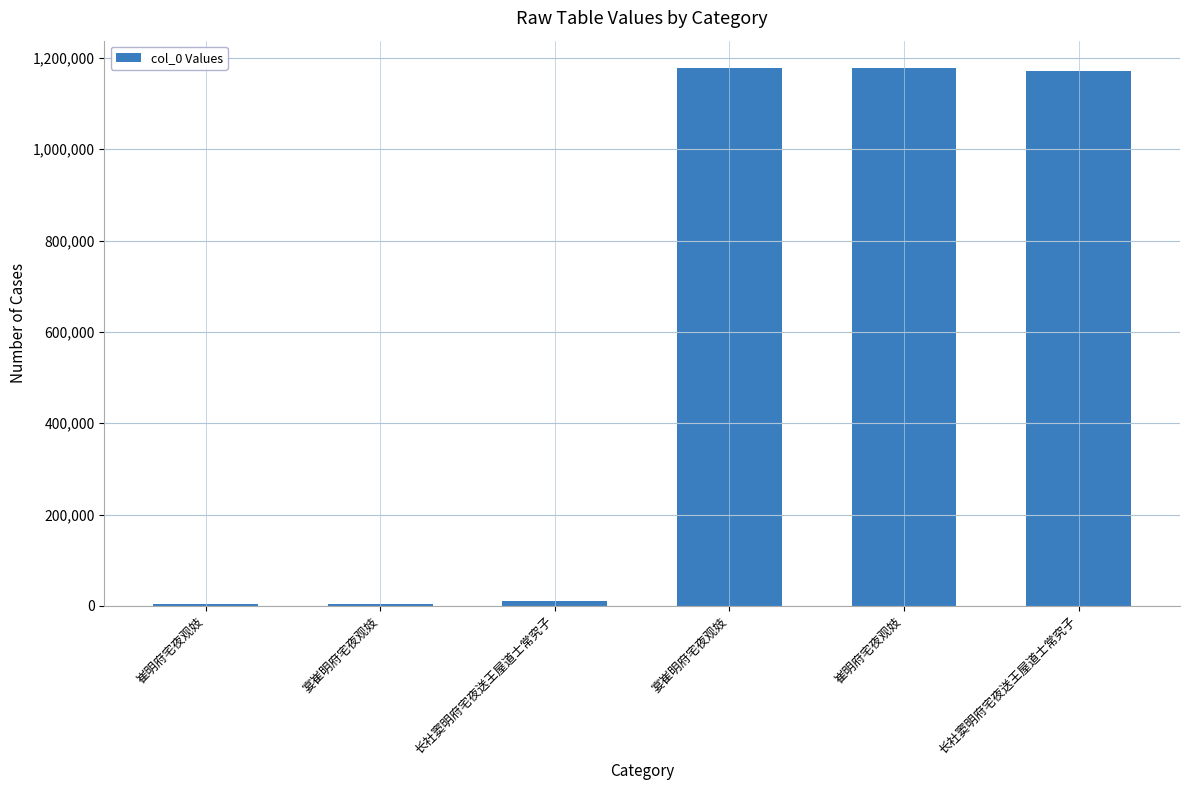

How many data points are less than 1170486?

3